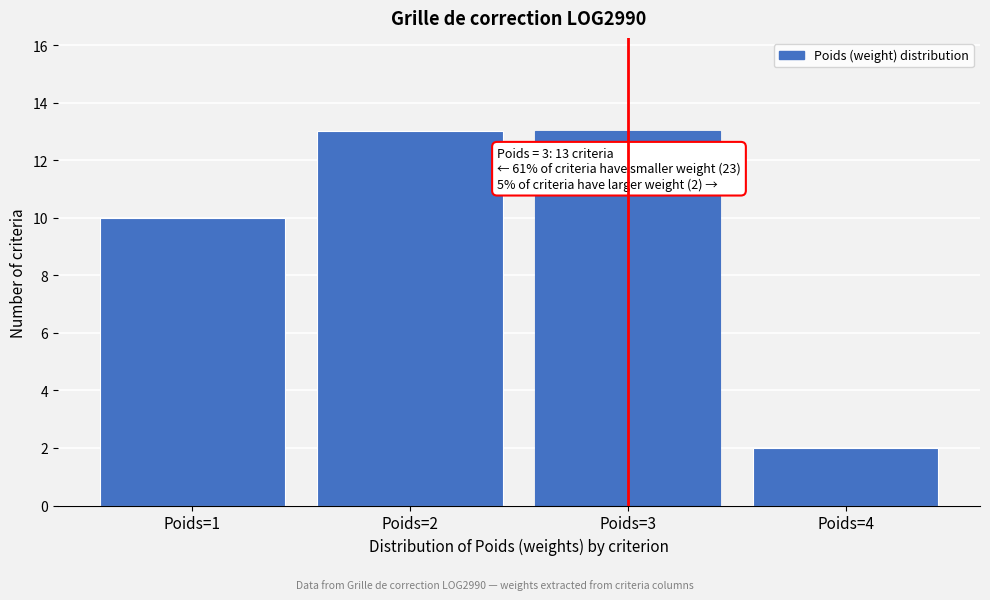

Reading right to left, extract all data points from this chart.

Poids=4=2	Poids=3=13	Poids=2=13	Poids=1=10